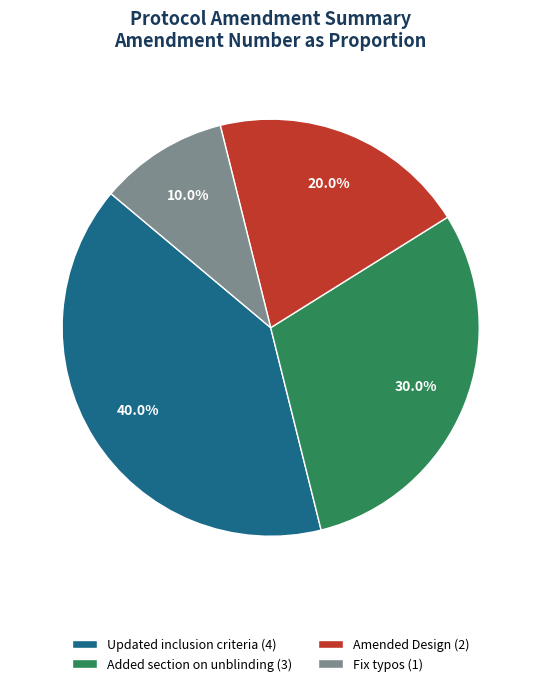

To the nearest percent, what is the average slice percentage?

25%